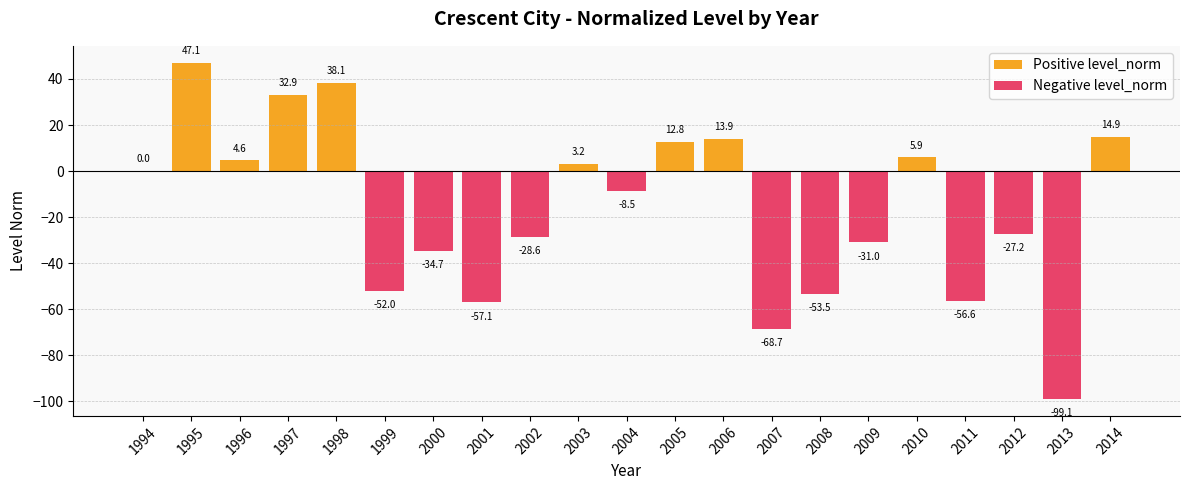

Reading right to left, transcribe all the data shown in this chart.

Positive level_norm: 2014=14.9	2013=0.0	2012=0.0	2011=0.0	2010=5.9	2009=0.0	2008=0.0	2007=0.0	2006=13.9	2005=12.8	2004=0.0	2003=3.2	2002=0.0	2001=0.0	2000=0.0	1999=0.0	1998=38.1	1997=32.9	1996=4.6	1995=47.1	1994=0.0
Negative level_norm: 2014=0.0	2013=-99.1	2012=-27.2	2011=-56.6	2010=0.0	2009=-31.0	2008=-53.5	2007=-68.7	2006=0.0	2005=0.0	2004=-8.5	2003=0.0	2002=-28.6	2001=-57.1	2000=-34.7	1999=-52.0	1998=0.0	1997=0.0	1996=0.0	1995=0.0	1994=0.0